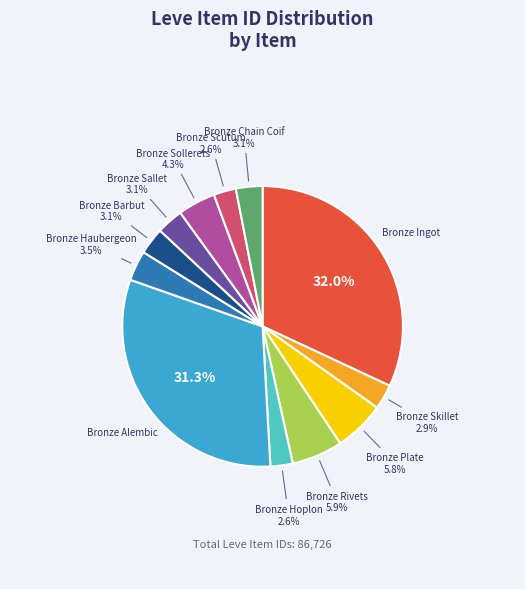

Is there any slice that represents more than half of the pie?

No